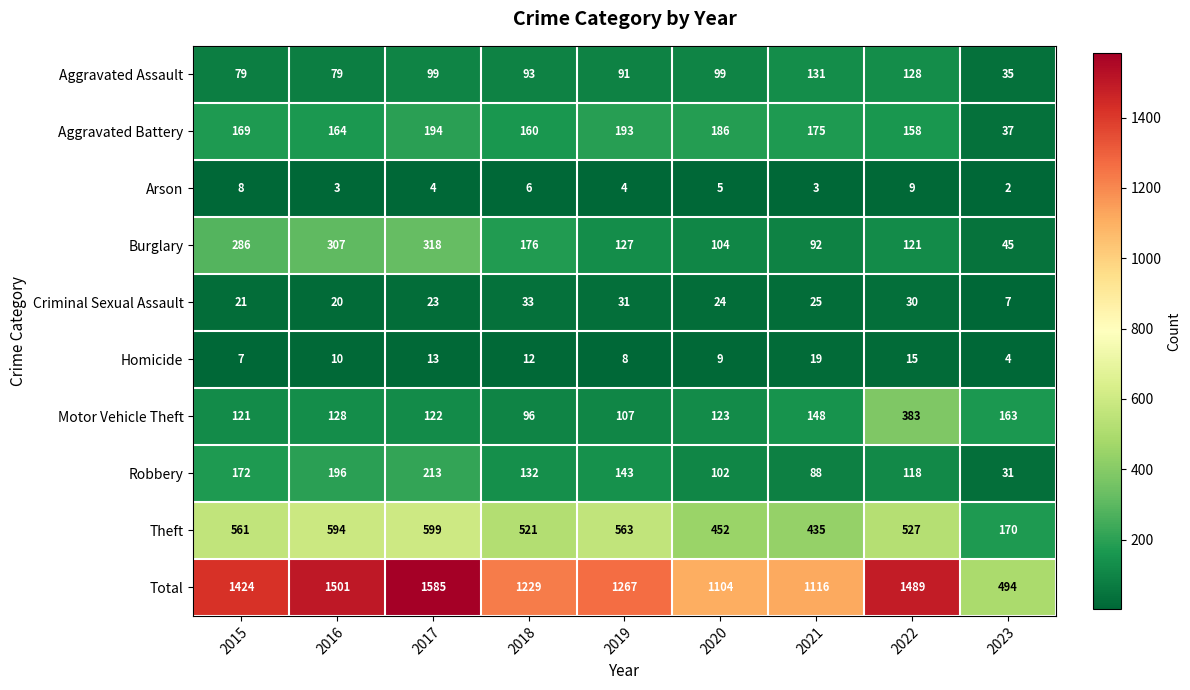

What is the difference between the second highest and minimum values in the Burglary series?

262